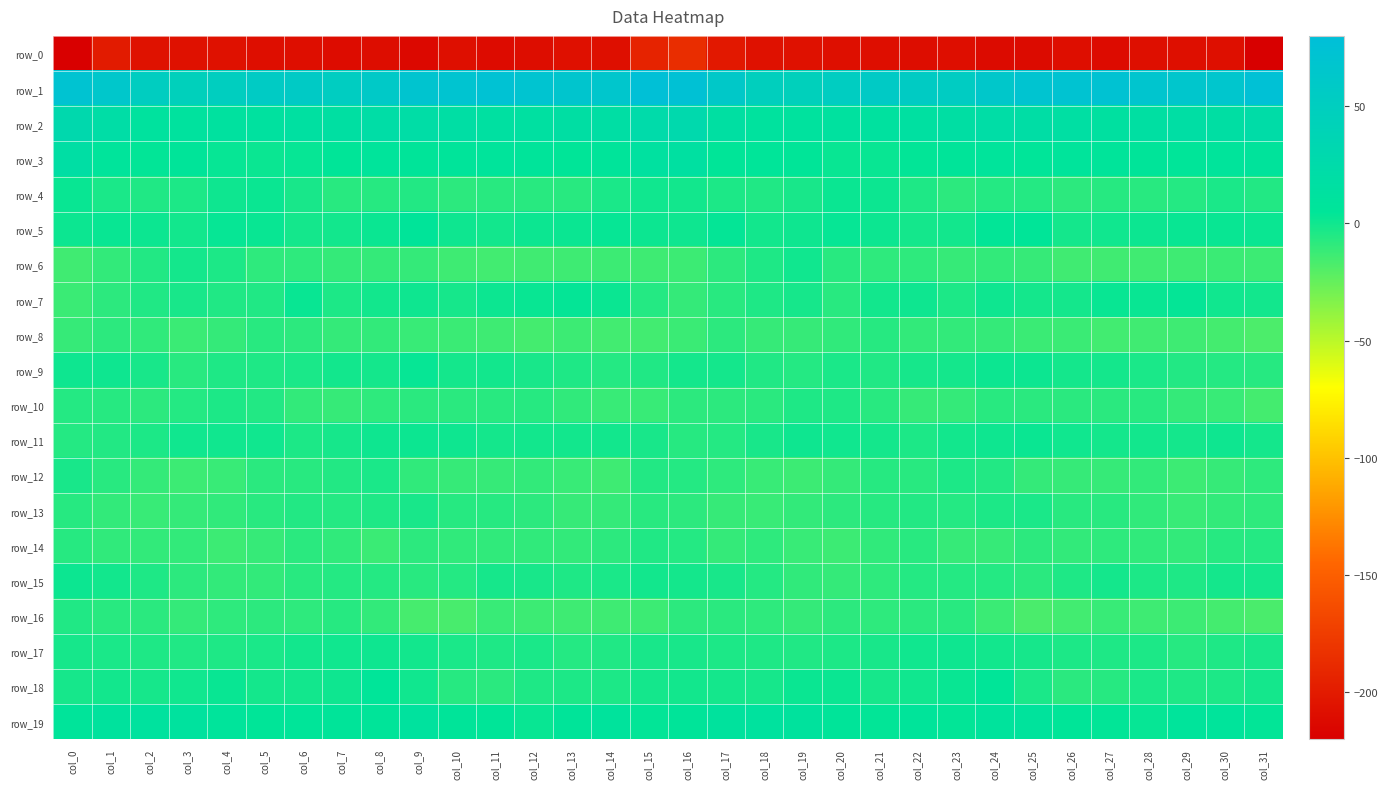

Which category has the lowest value in the row_17 series?

col_29